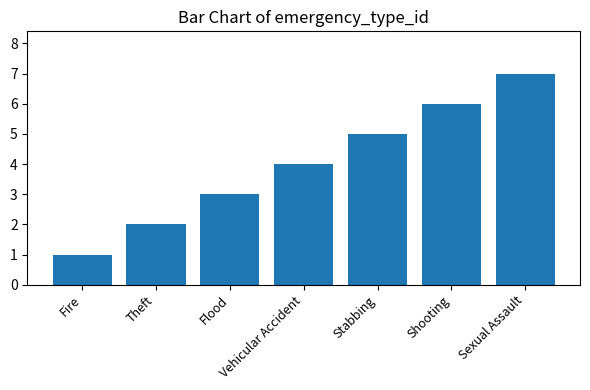

What is the average value?

4